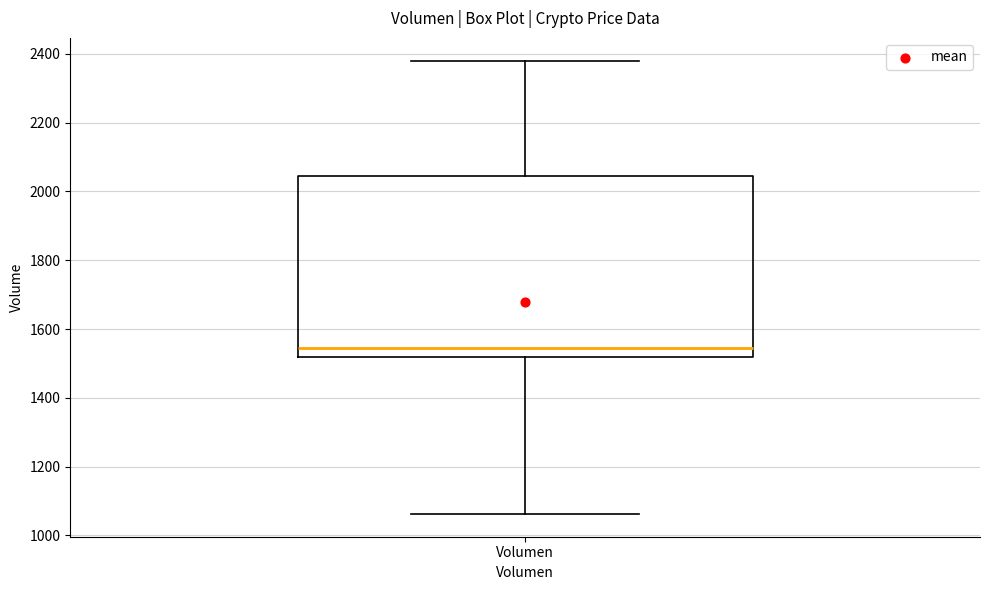

Transcribe this box plot: give where the median line is, the range the box spans, and where the two whiskers end, as read against the y-axis. The values are not printed on the chart, so give them approximately, as read against the axis.

median 1540, box 1520 to 2040, whiskers 1060 to 2380